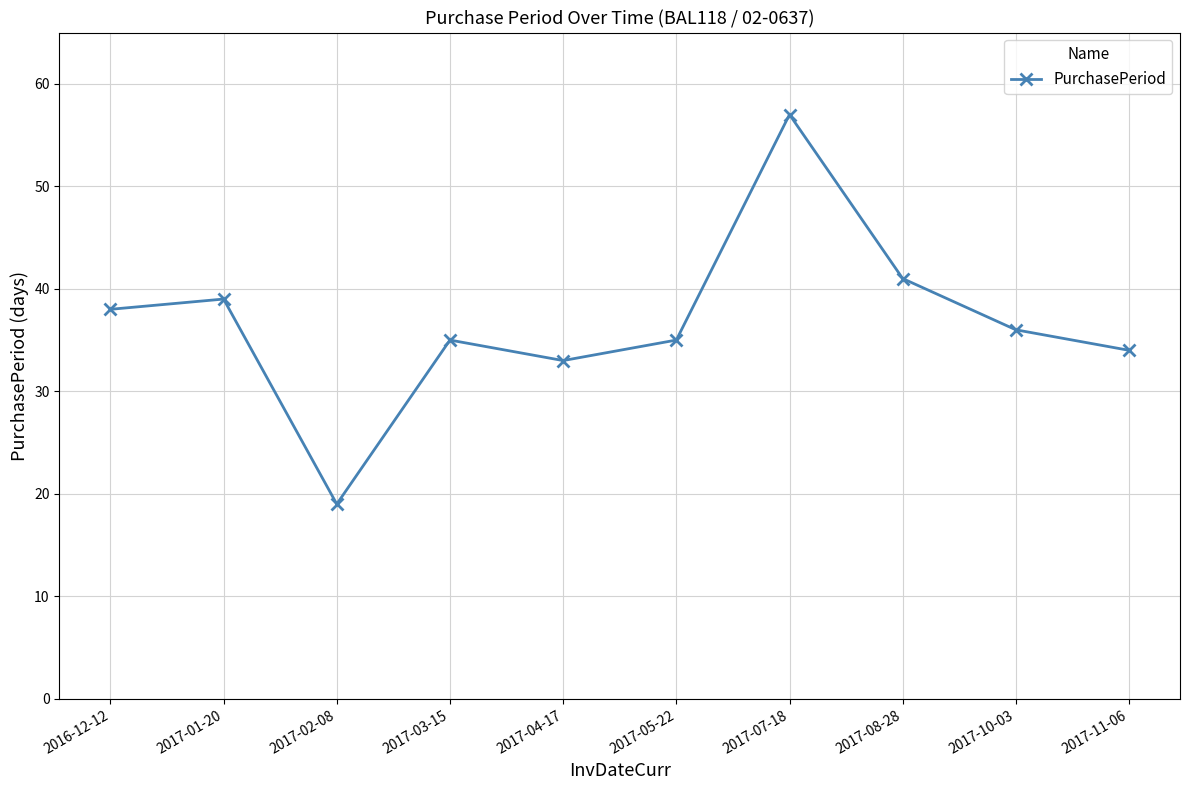

Reading left to right, transcribe all the data shown in this chart.

38	39	19	35	33	35	57	41	36	34